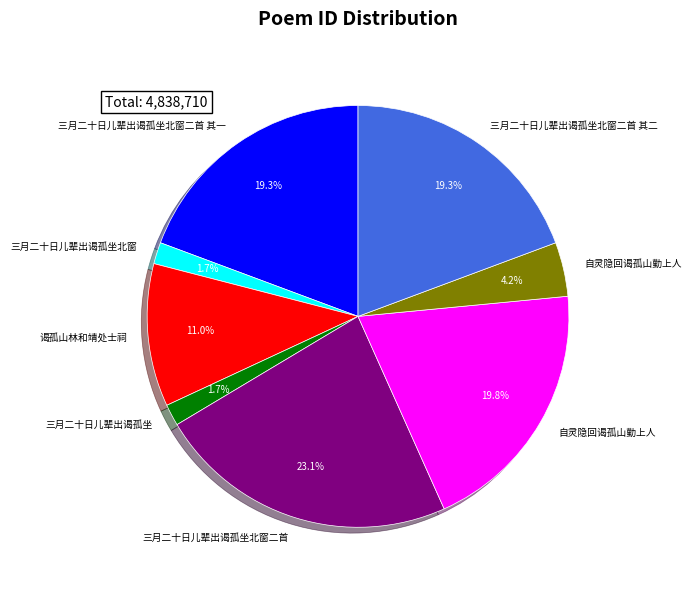

Does any single category account for the majority?

No